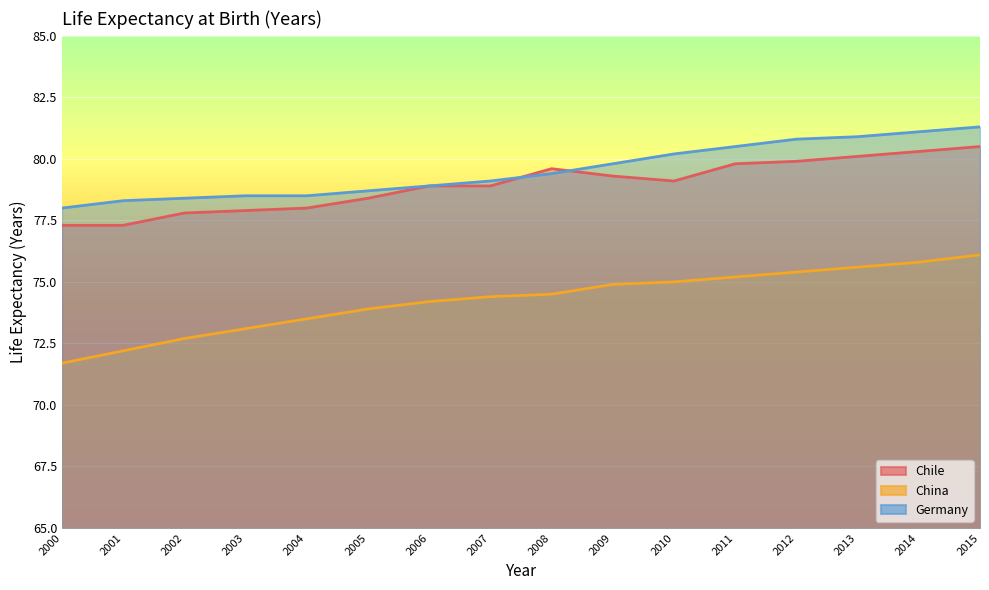

How many lines are shown in the chart?

3